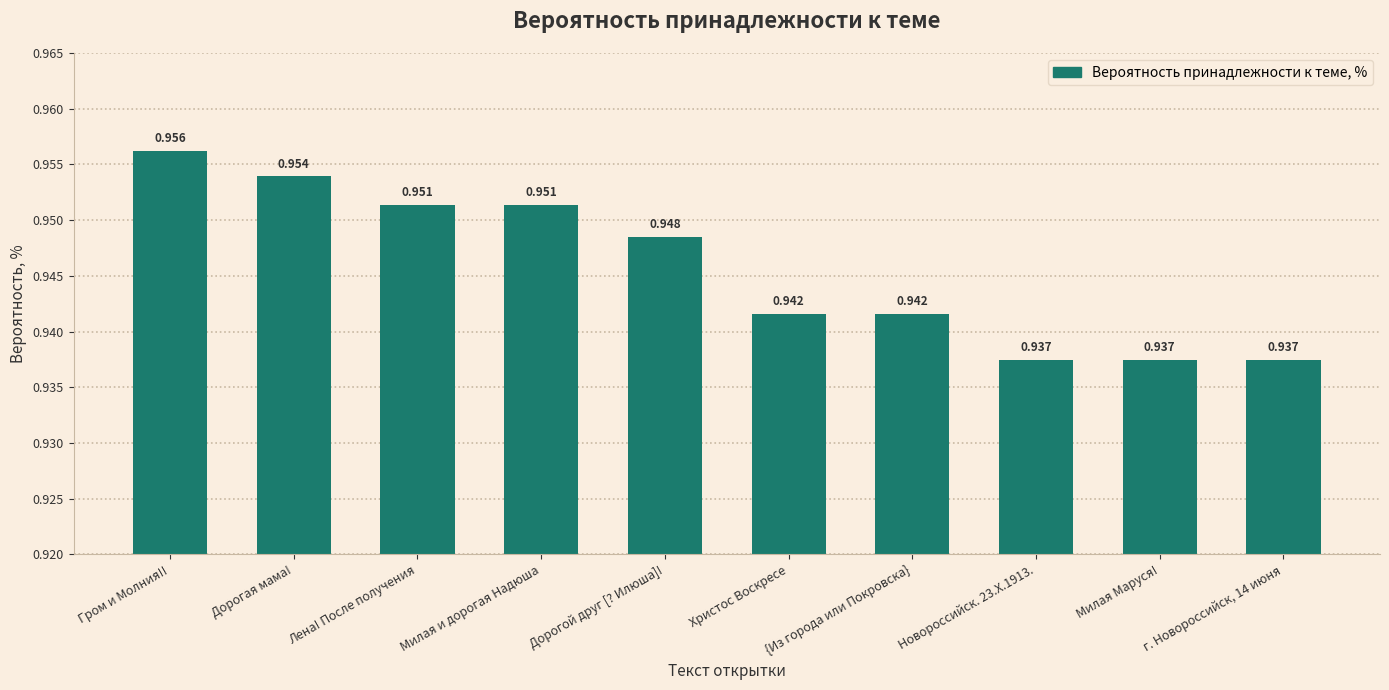

What is the label of the 5th bar from the left?

Дорогой друг [? Илюша]!